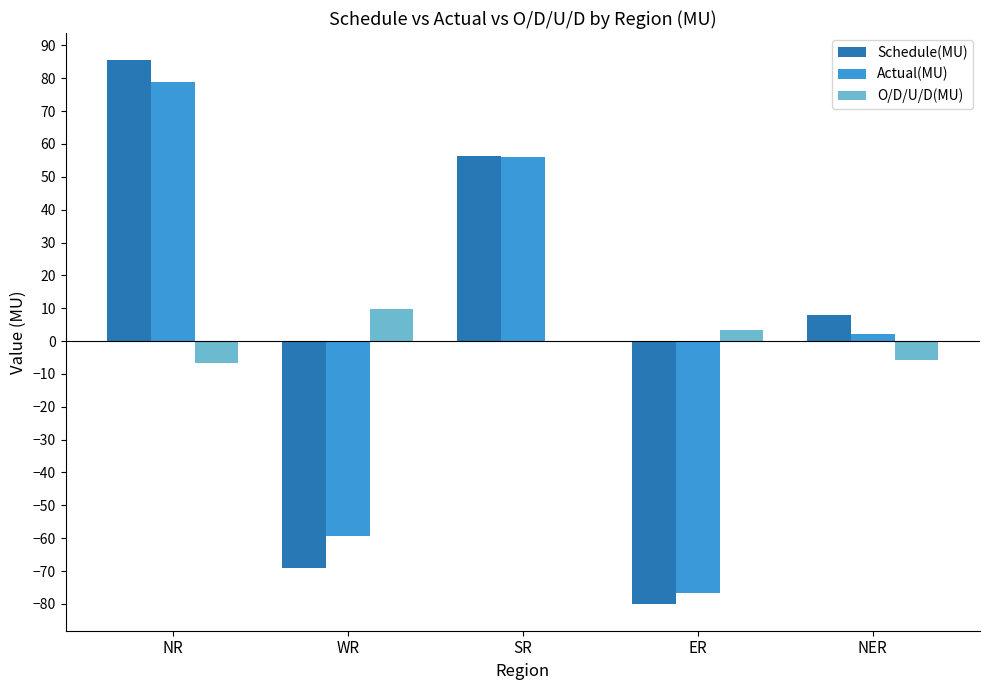

Are the bars grouped side by side (vs. stacked)?

Yes